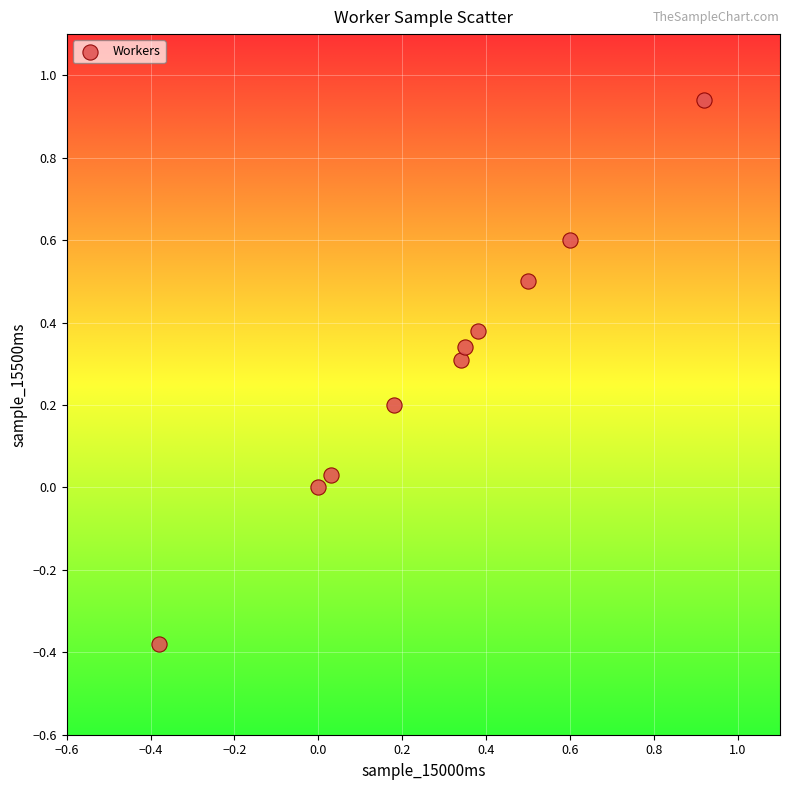

What is the range of X values (max minus min)?

1.3